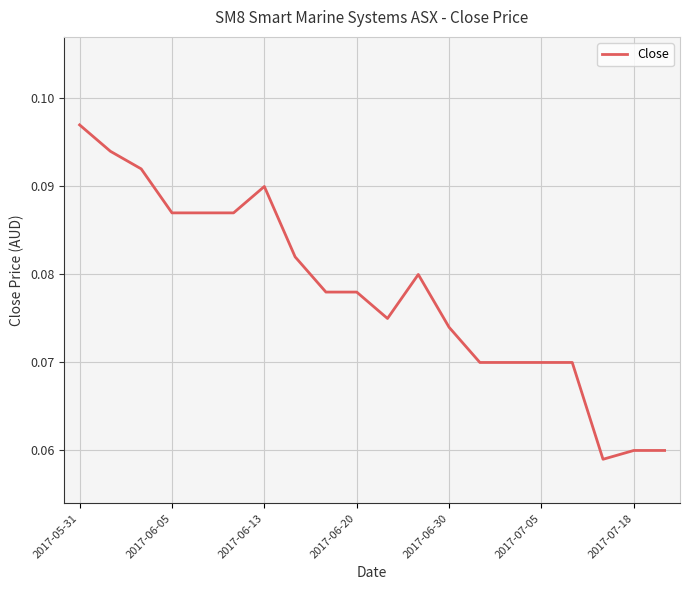

Count the number of data series in this chart.

1